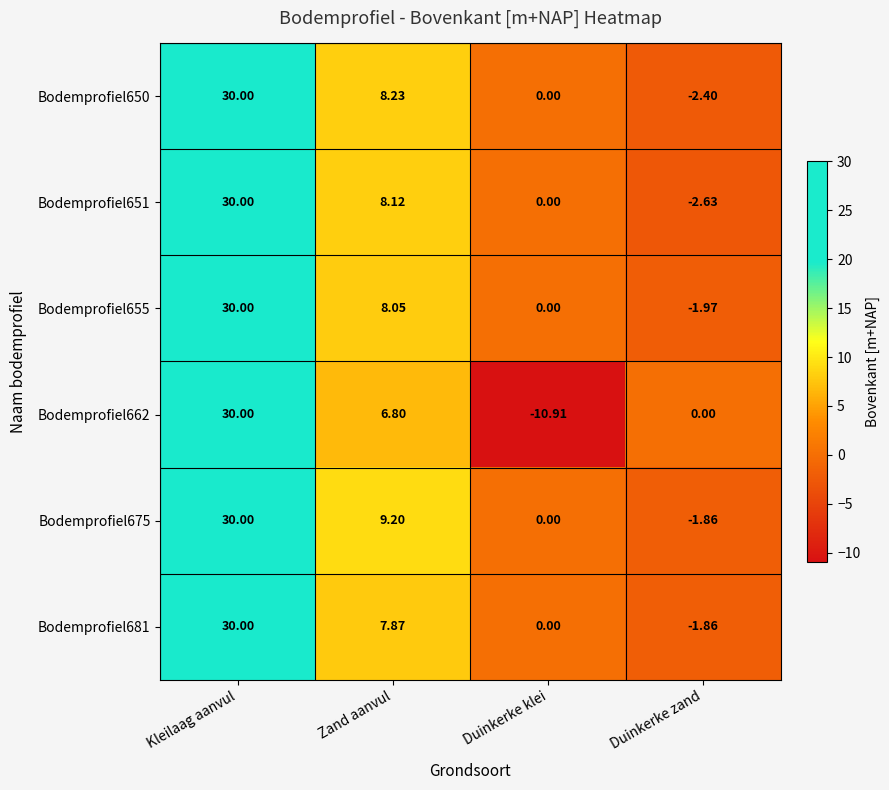

At which category is the sum across all series the highest?

Kleilaag aanvul